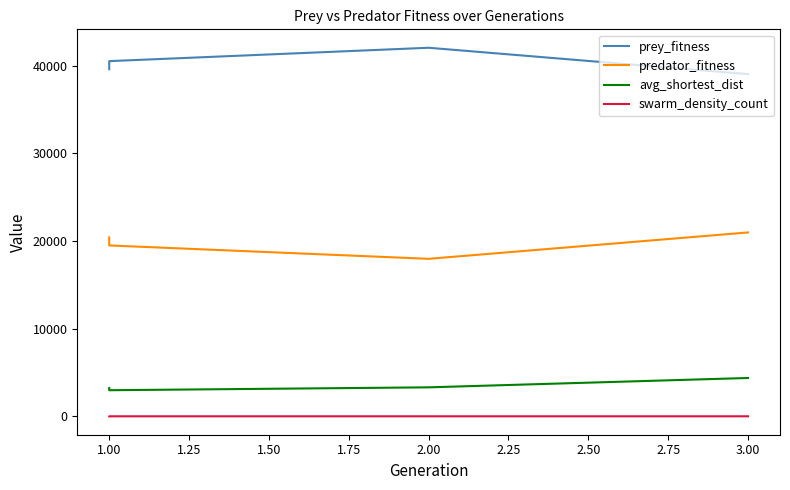

How many lines are shown in the chart?

4